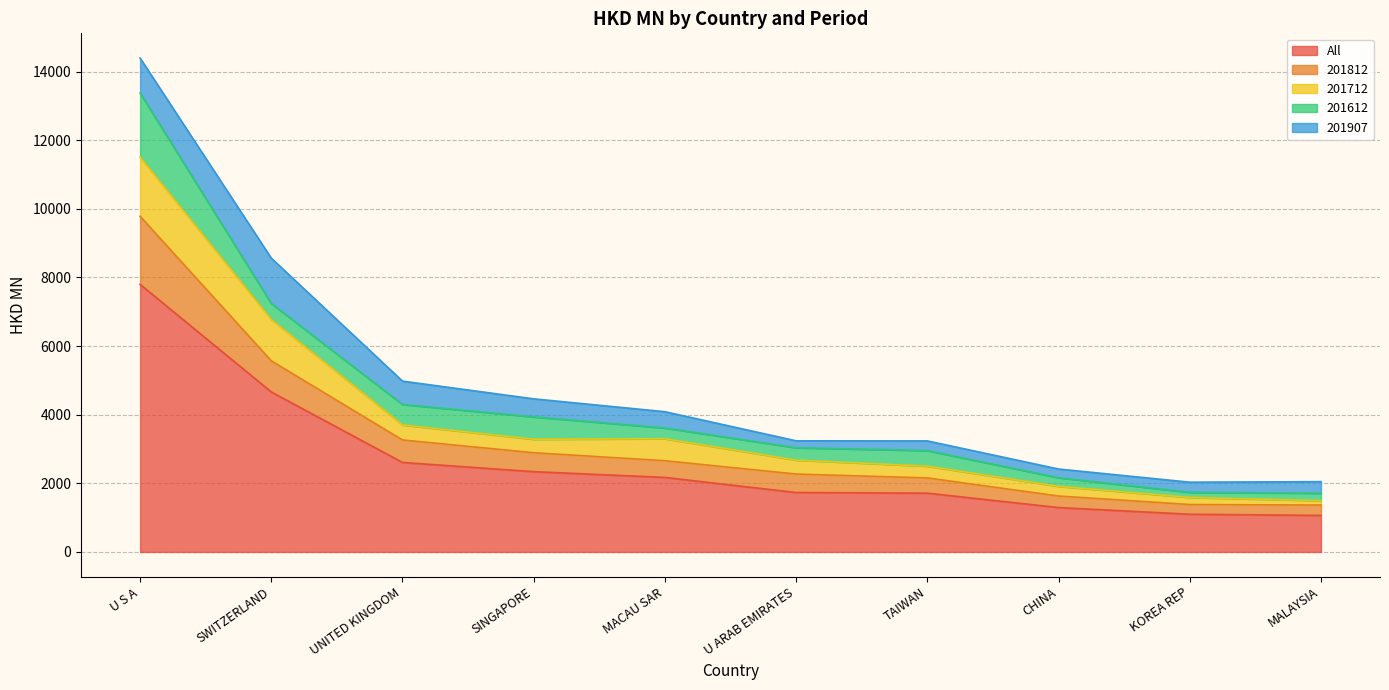

What is the approximate value of All at SINGAPORE?

2338.9